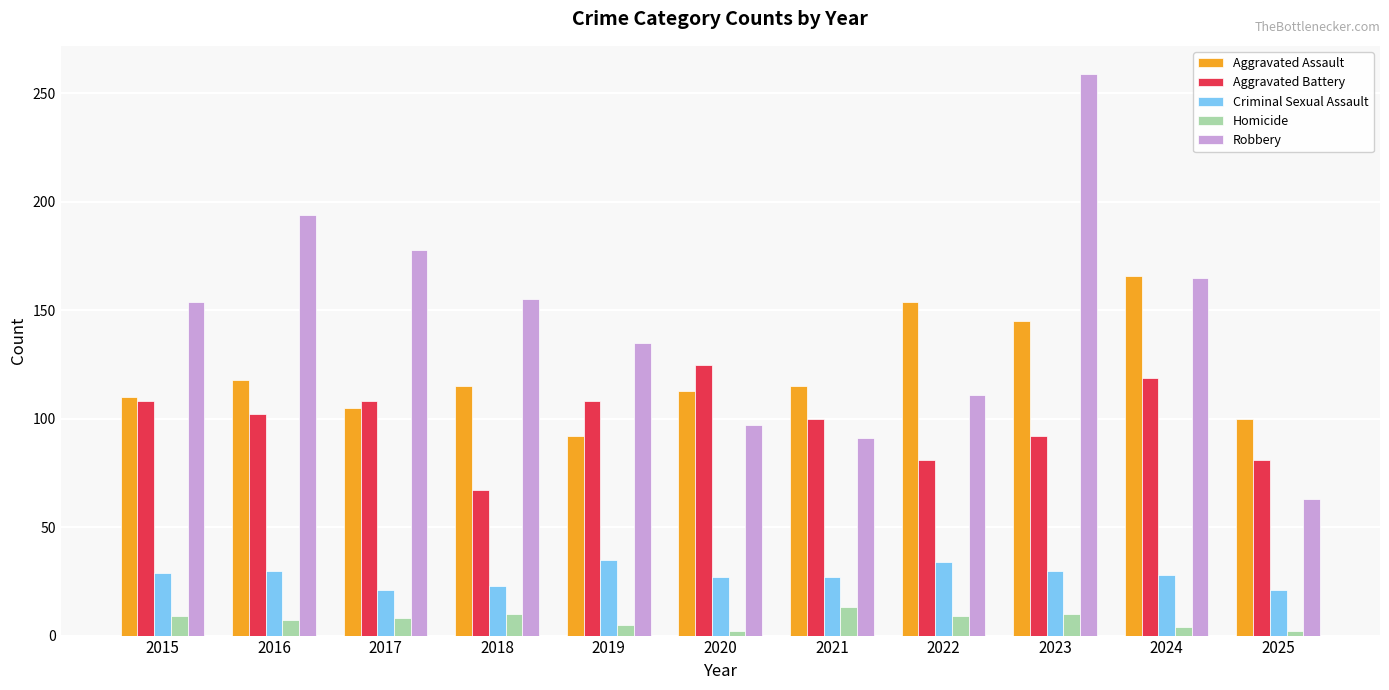

Count the number of data series in this chart.

5